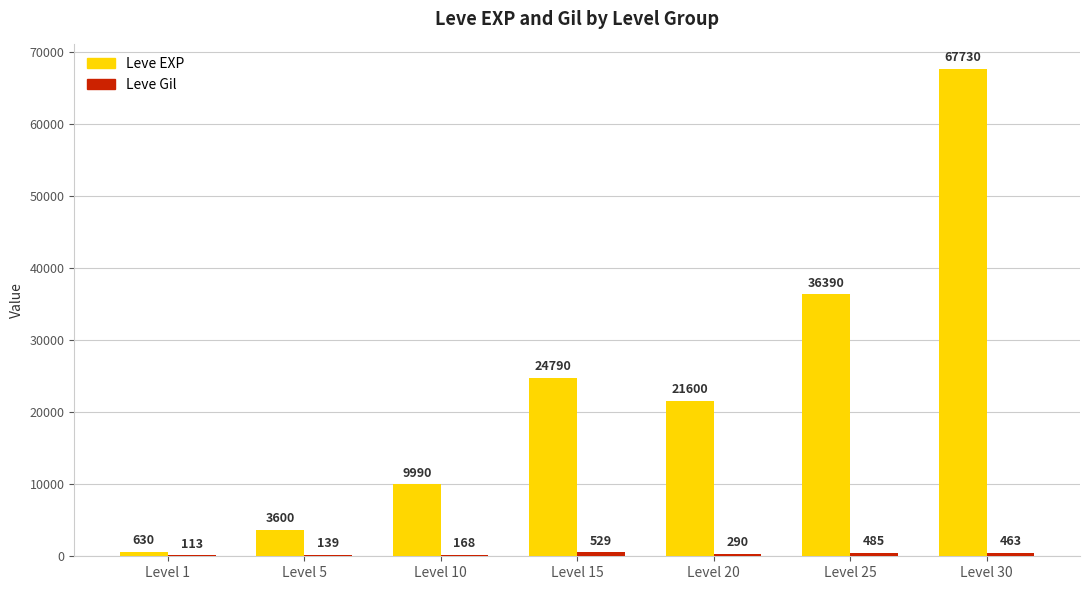

Which series has the widest spread of values?

Leve EXP